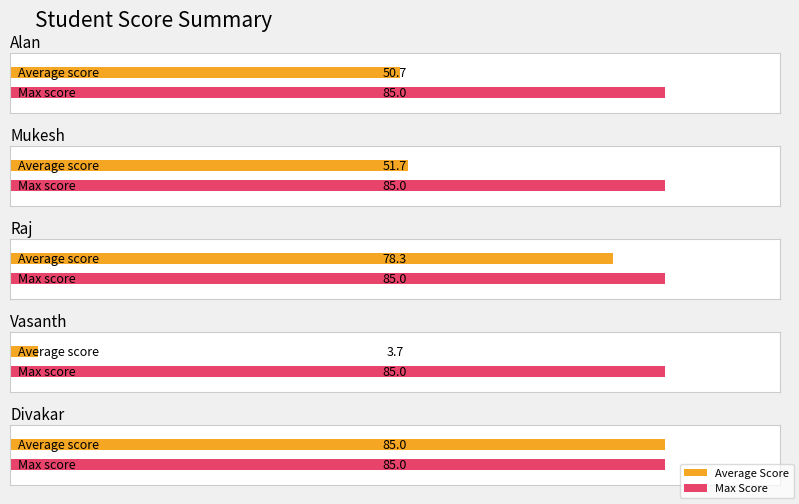

Read the Alan value at Raj, to the nearest 10.

80